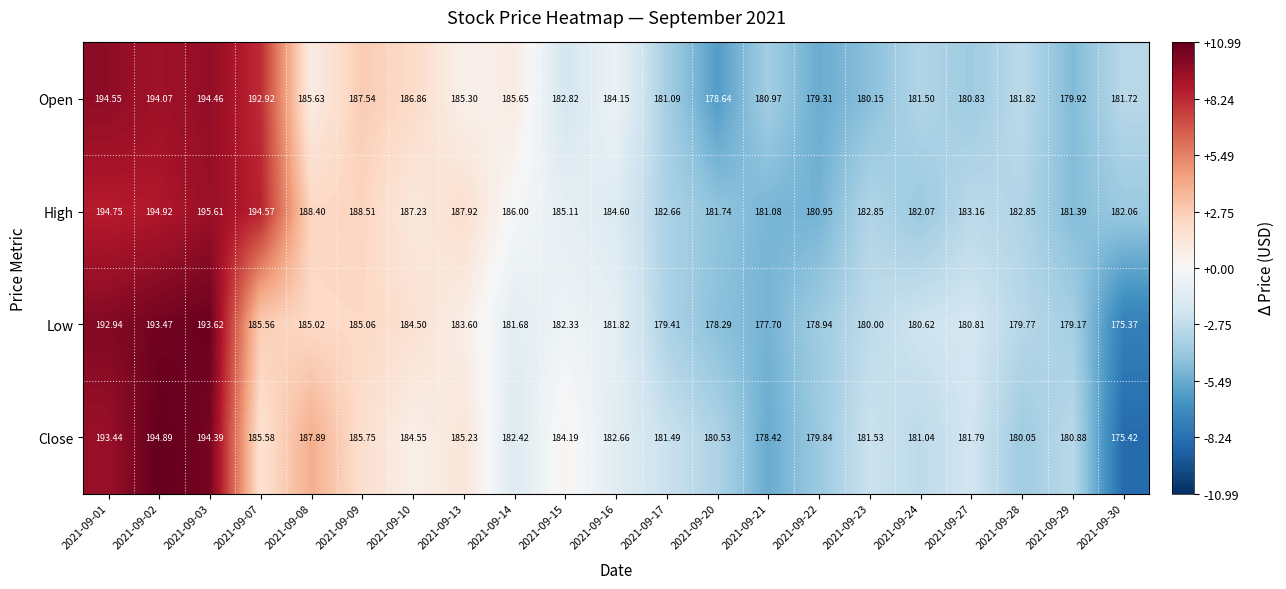

What is the total value across all series at 2021-09-09?

746.9